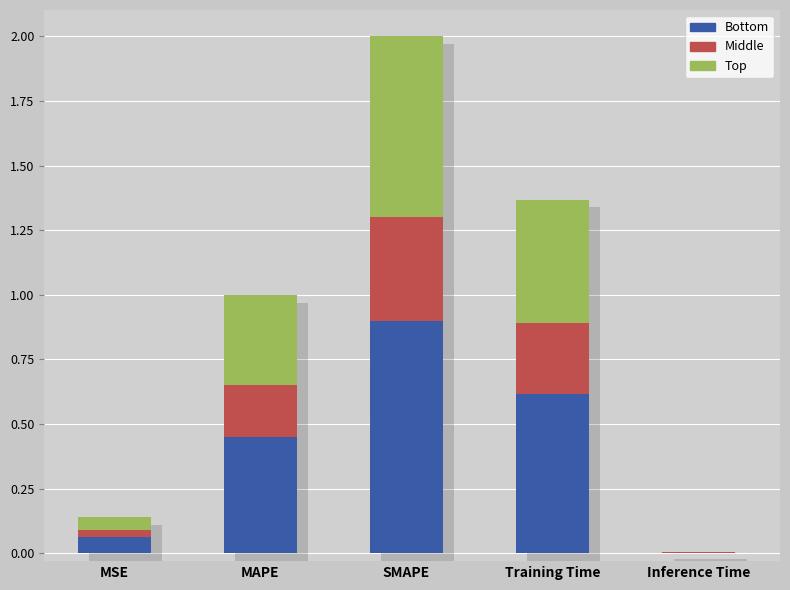

Which series has the largest total across all categories?

Bottom